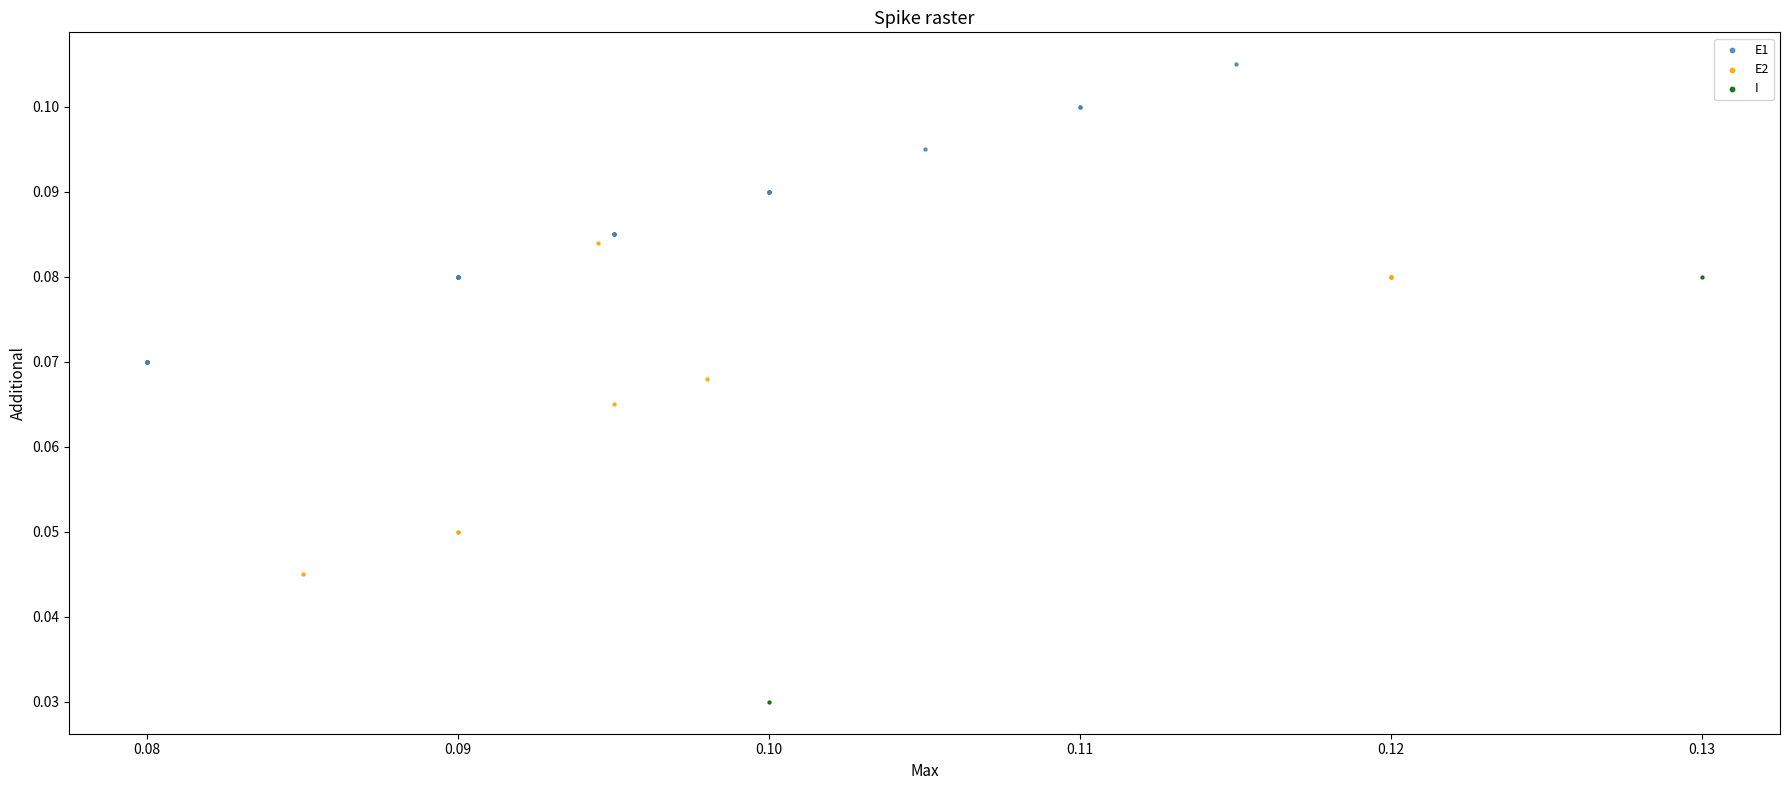

Which series has the widest spread of Y values?

I